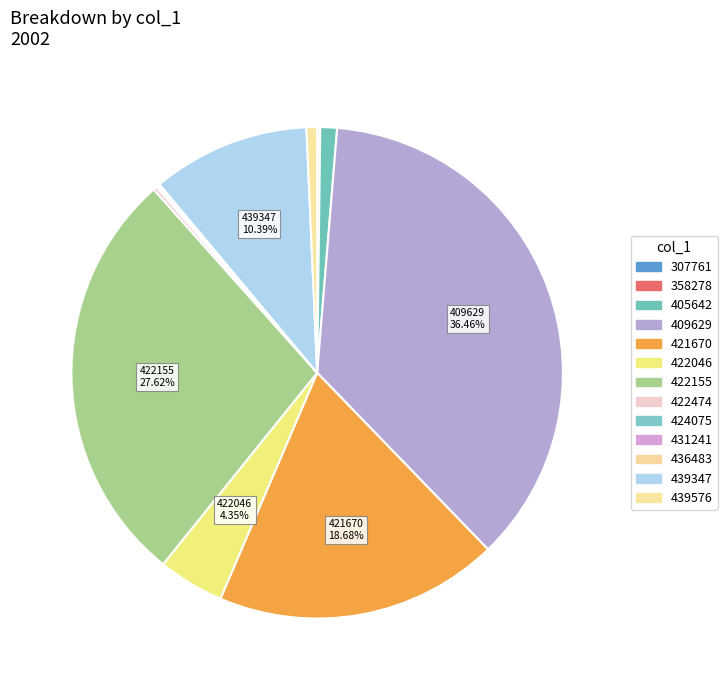

Which slice is the smallest?

307761